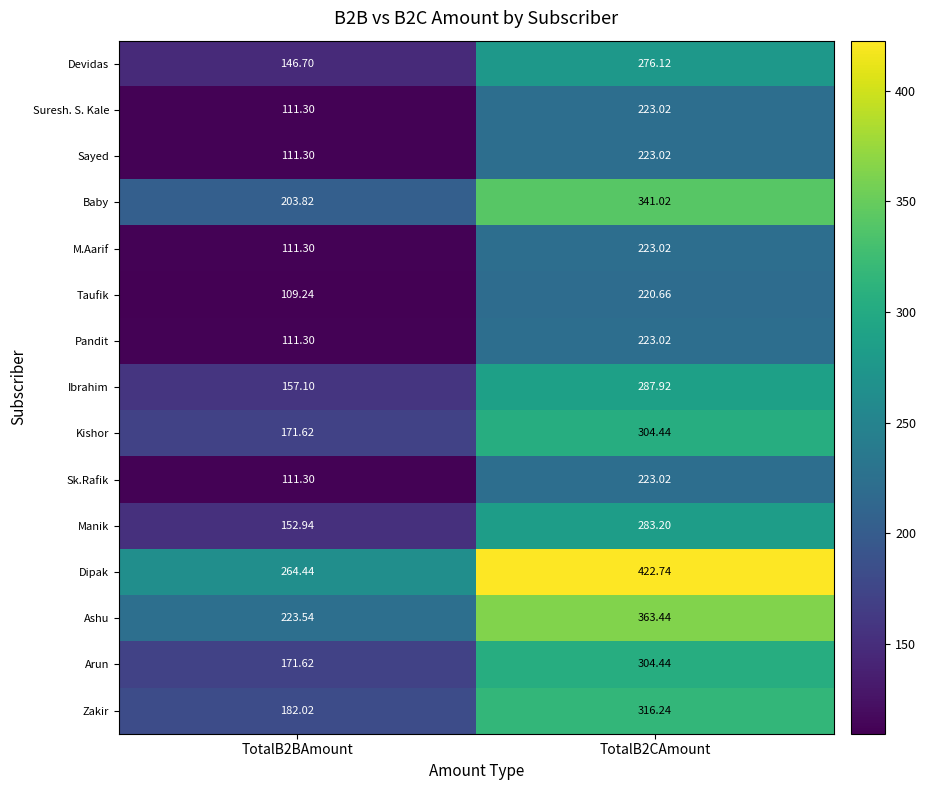

Which series has the largest range (max minus min)?

Dipak